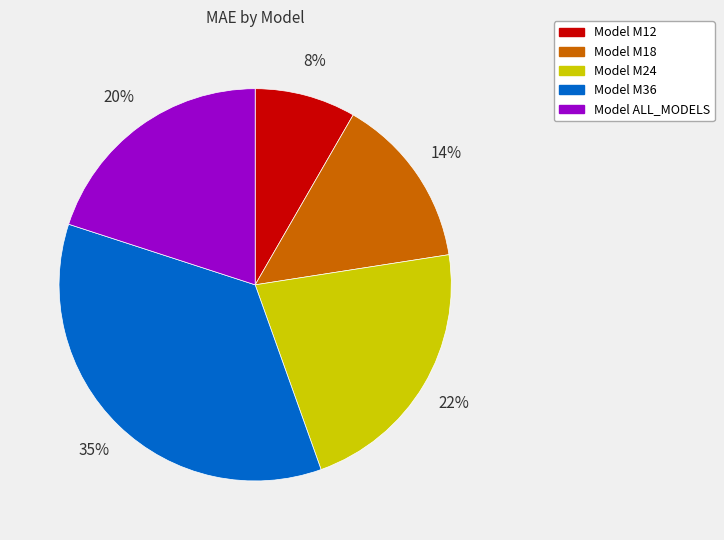

Is there a majority slice in this chart?

No